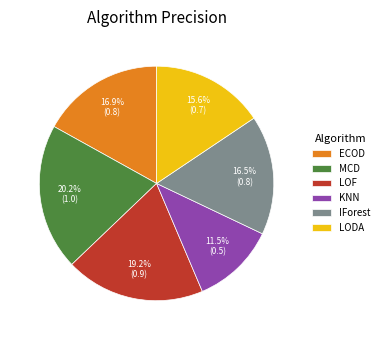

To the nearest percent, what is the average slice percentage?

17%